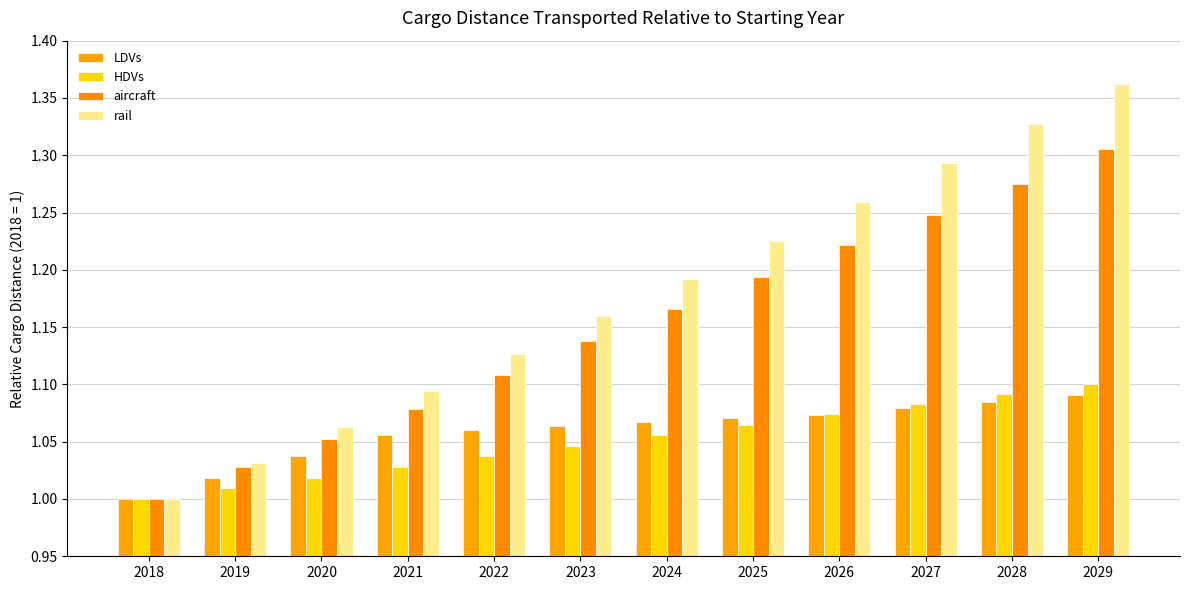

The value of HDVs at 2025 is 1.6. True or false?

False